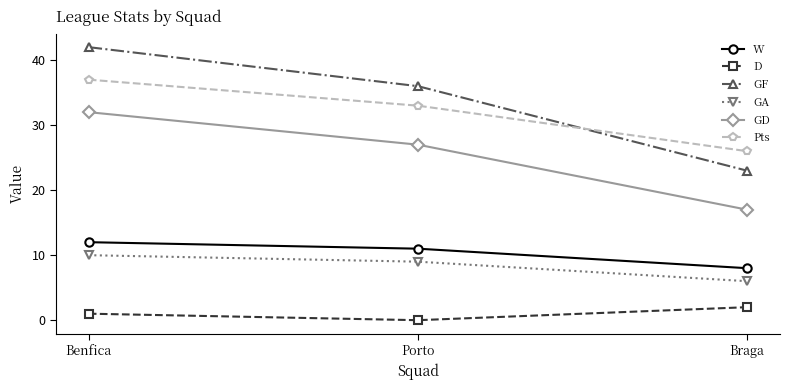

Reading right to left, list all the values displayed in this chart.

W: 8	11	12
D: 2	0	1
GF: 23	36	42
GA: 6	9	10
GD: 17	27	32
Pts: 26	33	37